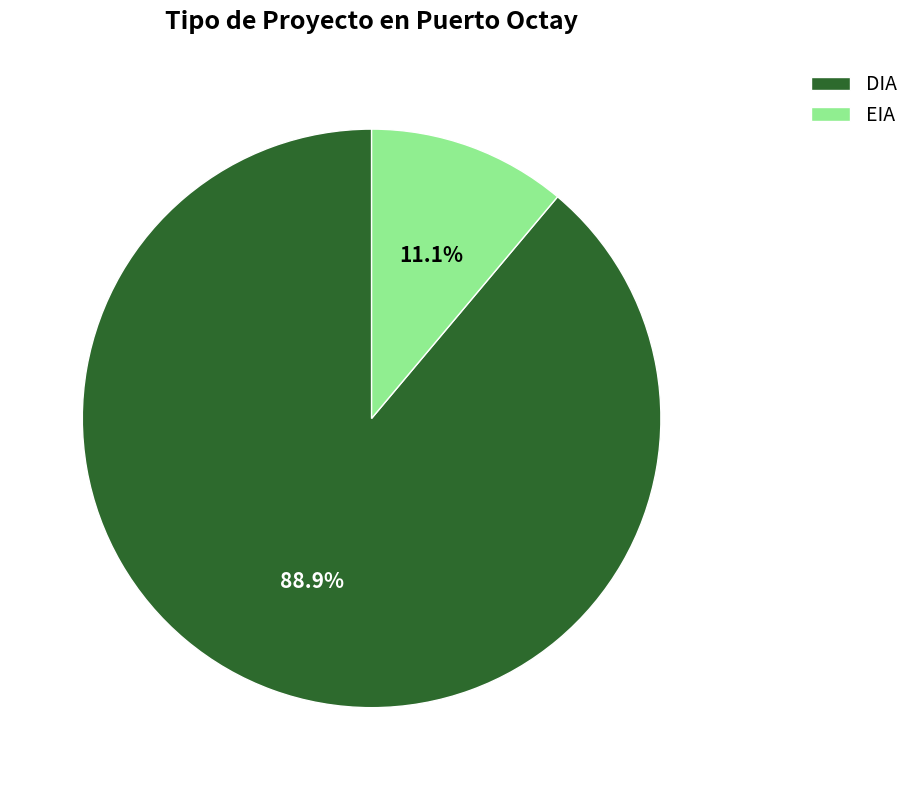

The EIA slice represents 11% of the pie. True or false?

True